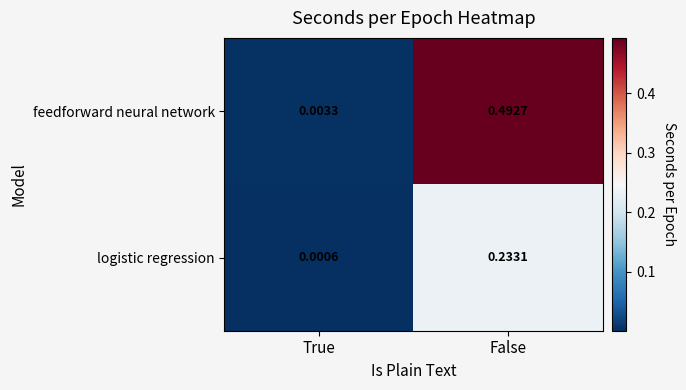

Rank the series at True from highest to lowest value.

feedforward neural network, logistic regression